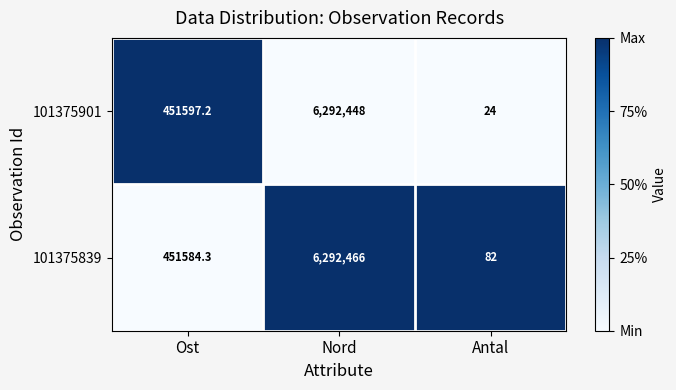

At which category is the sum across all series the highest?

Nord